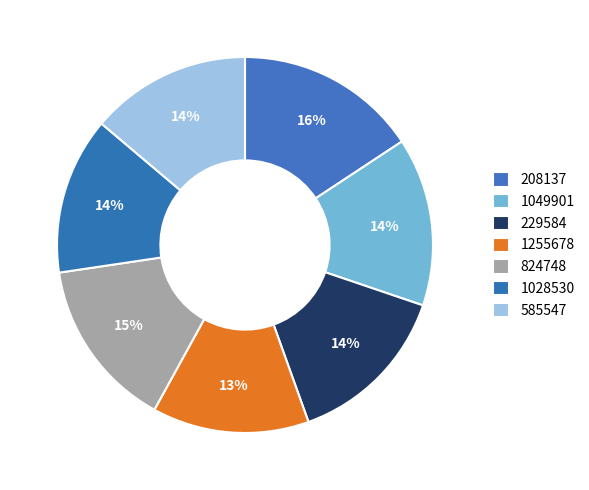

Do 208137 and 1255678 together represent more than half of the pie?

No